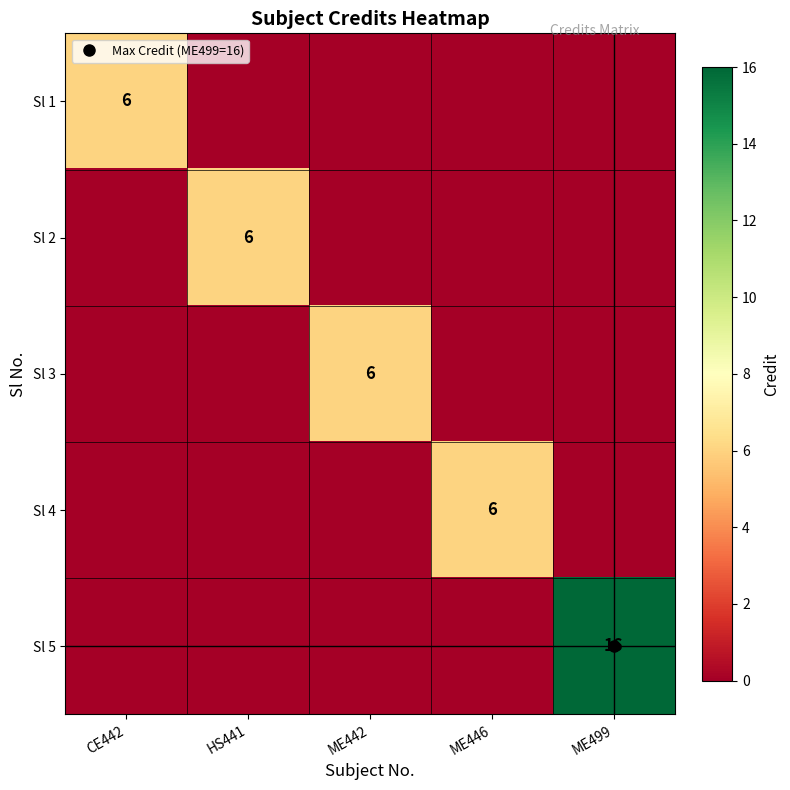

Where is Sl 1 nearest to the value 3?

CE442